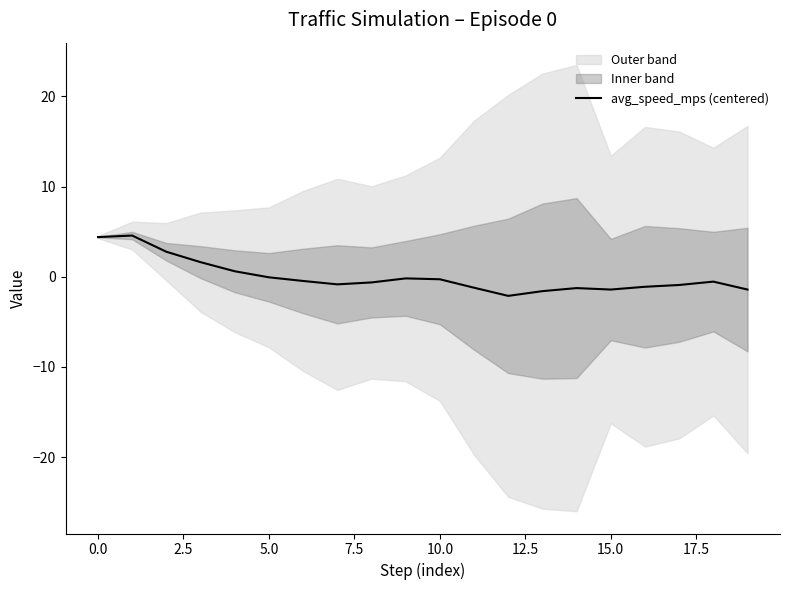

Reading right to left, what are all the values shown in this chart?

-1.4	-0.5	-0.9	-1.1	-1.4	-1.3	-1.6	-2.1	-1.2	-0.3	-0.2	-0.6	-0.8	-0.5	-0.1	0.6	1.6	2.8	4.6	4.4